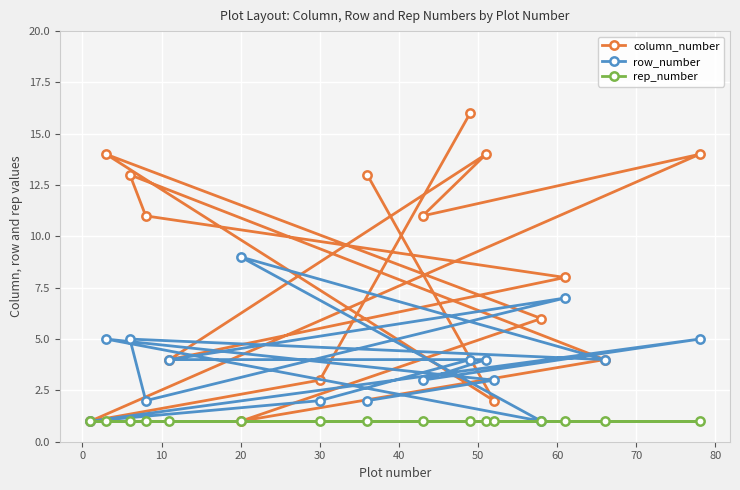

How many lines are shown in the chart?

3